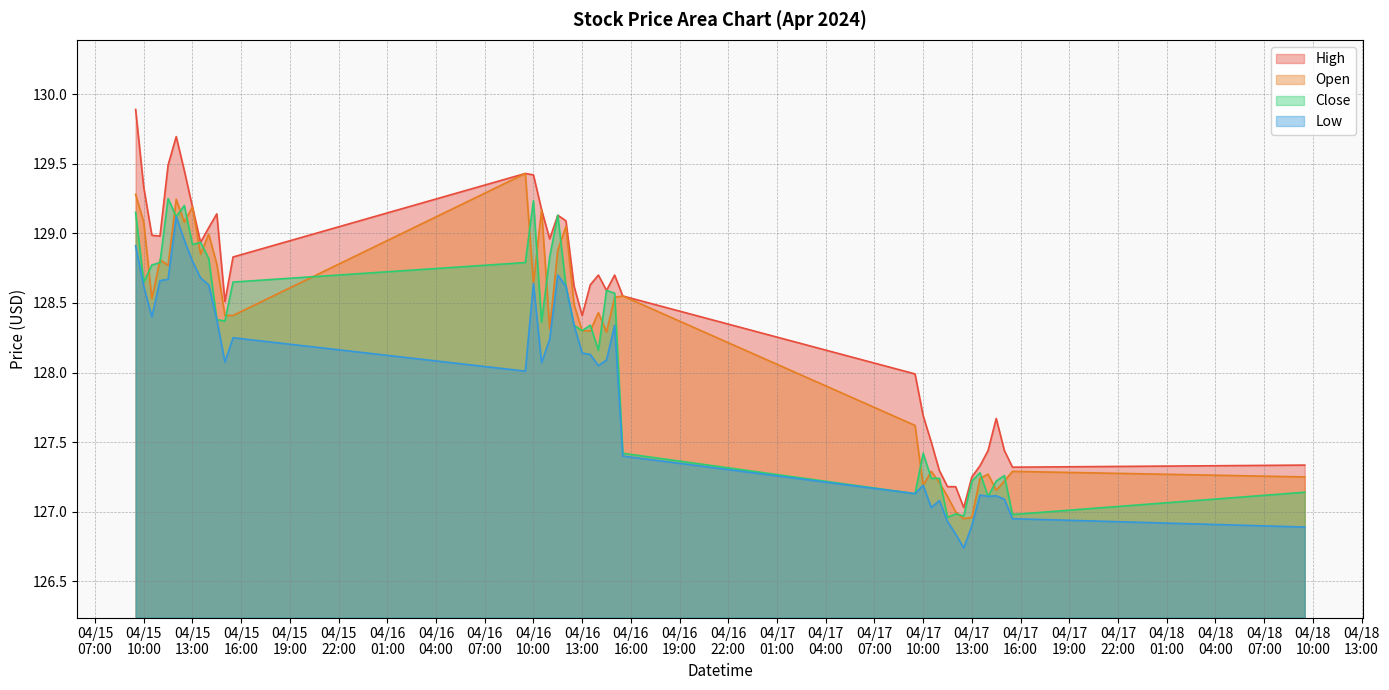

True or false: Low and High cross at least once.

False